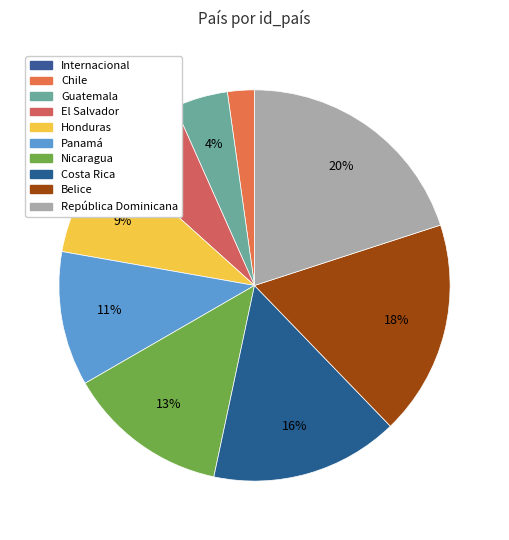

Which has a higher value, Guatemala or Panamá?

Panamá